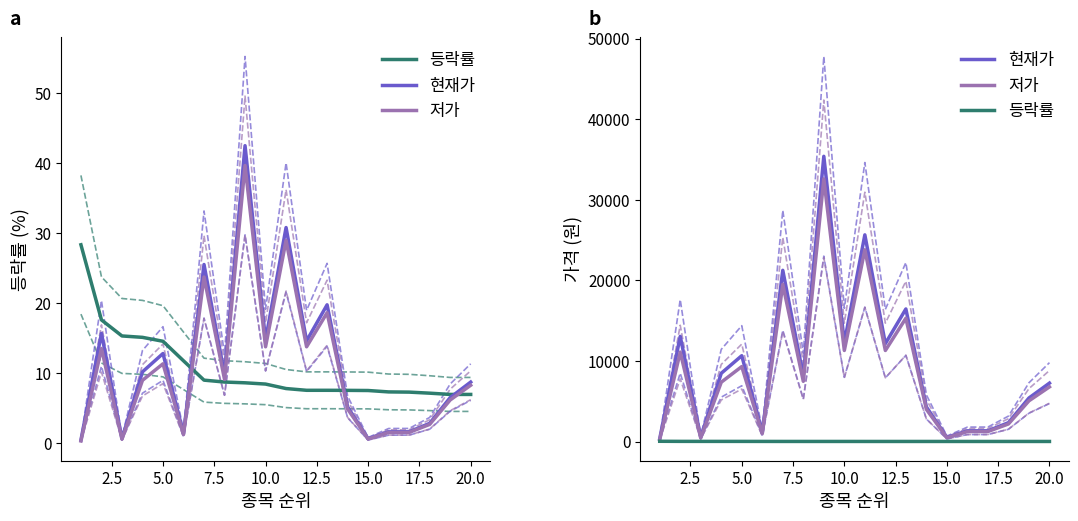

What is the maximum value for 저가?

32600.0